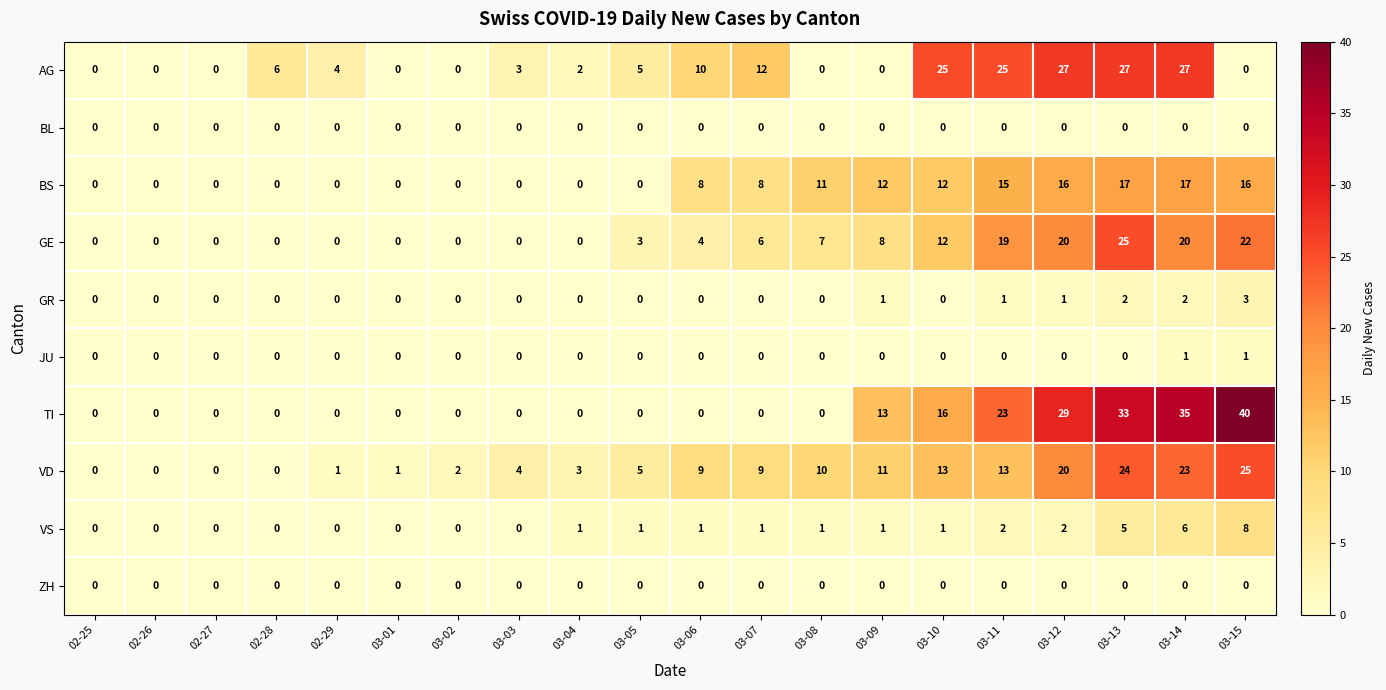

The value of GR at 03-07 is -1. True or false?

False